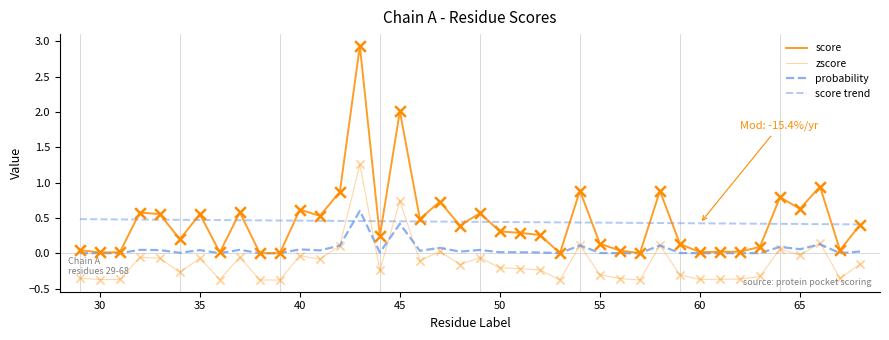

Is the value of zscore at 62 greater than the value of probability at 52?

No